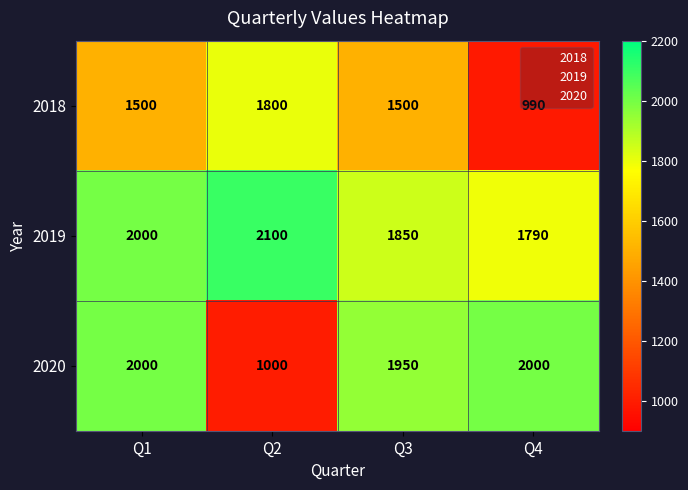

Between Q1 and Q3, which series saw the biggest shift?

2019